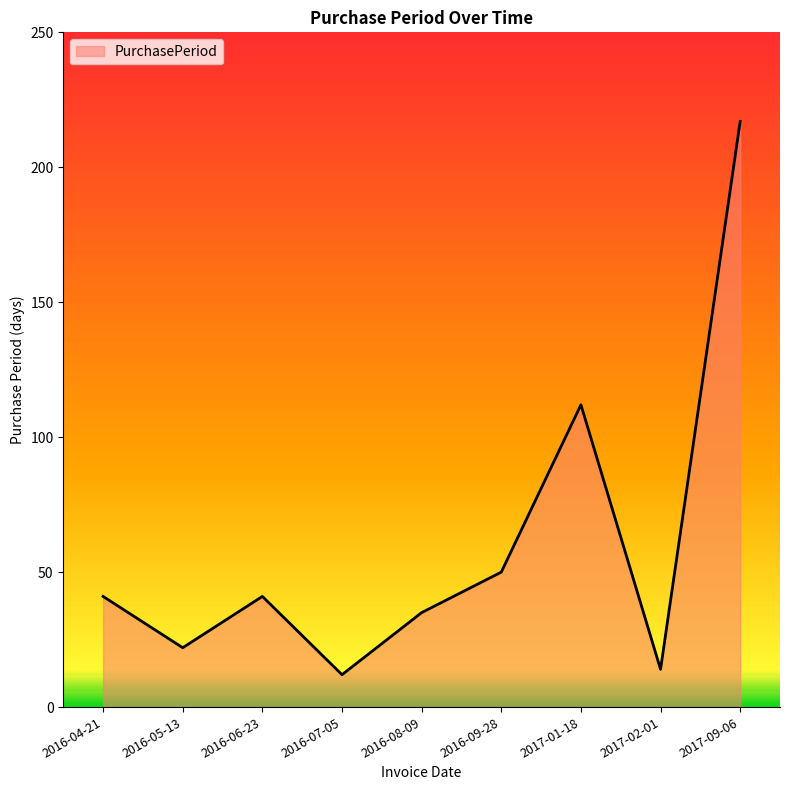

What is the sum of the values at 2016-04-21 and 2017-01-18?

153